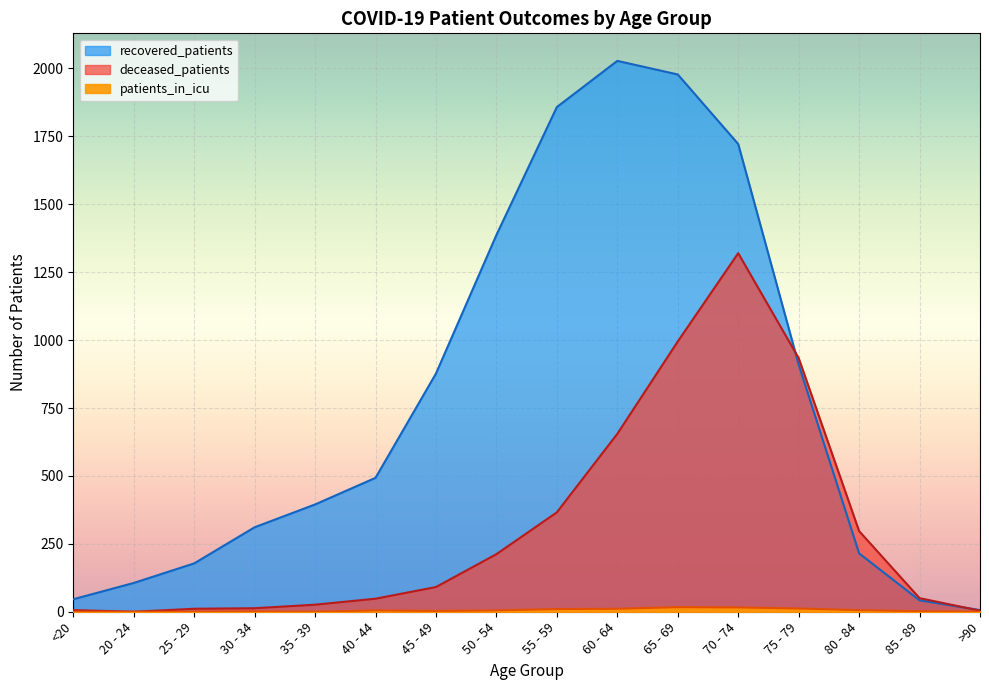

What is the sum of the deceased_patients values at 40 - 44 and 30 - 34?

61